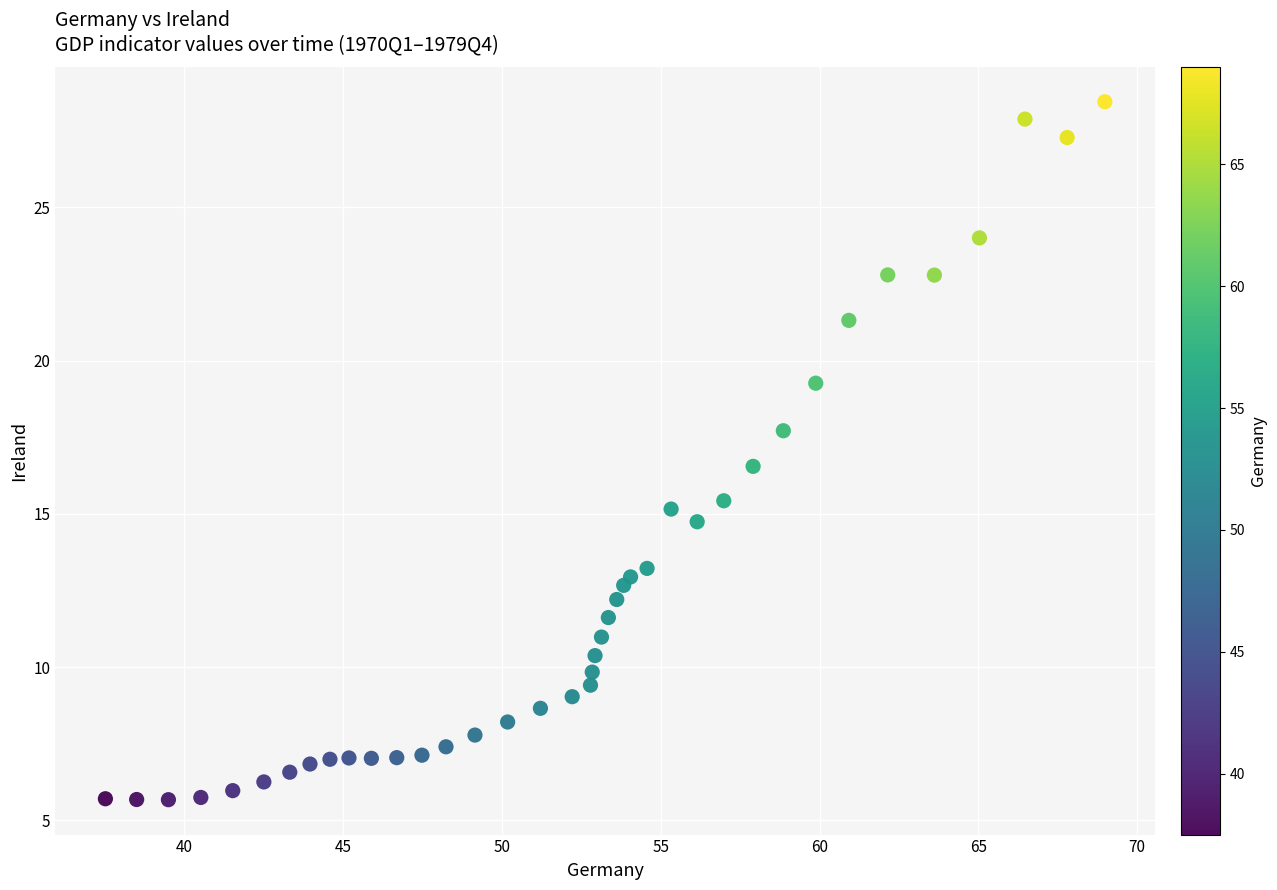

What Y value in the scatter plot is closest to 17?

16.5